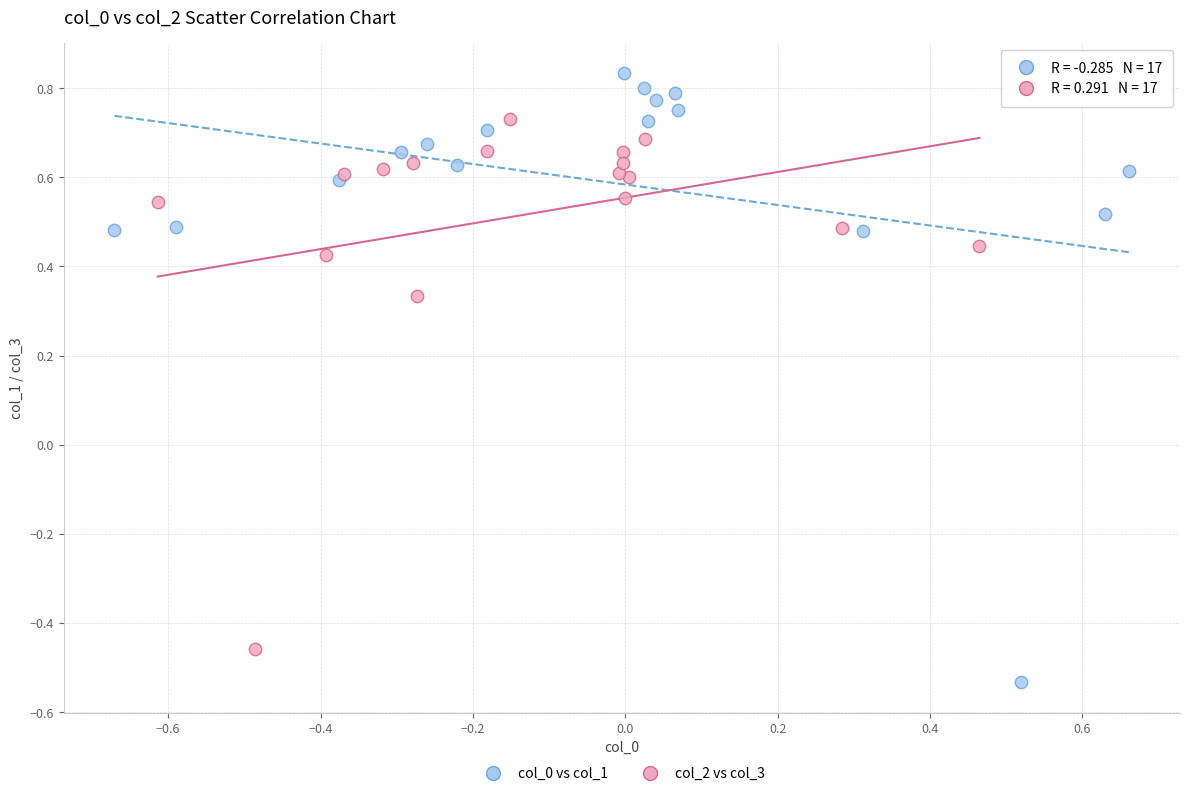

Which series reaches the maximum Y coordinate?

col_0 vs col_1